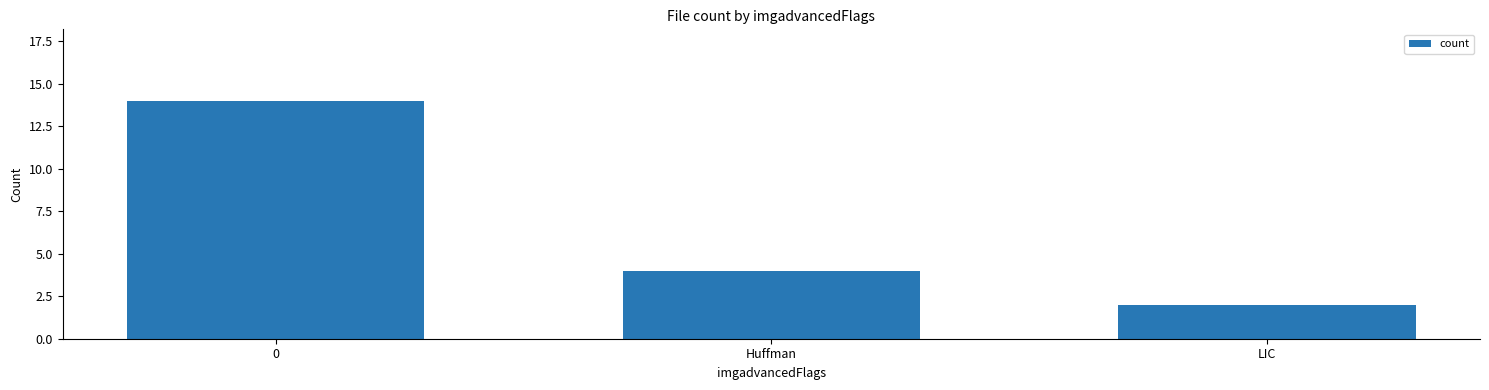

What is the label of the 3rd bar from the left?

LIC